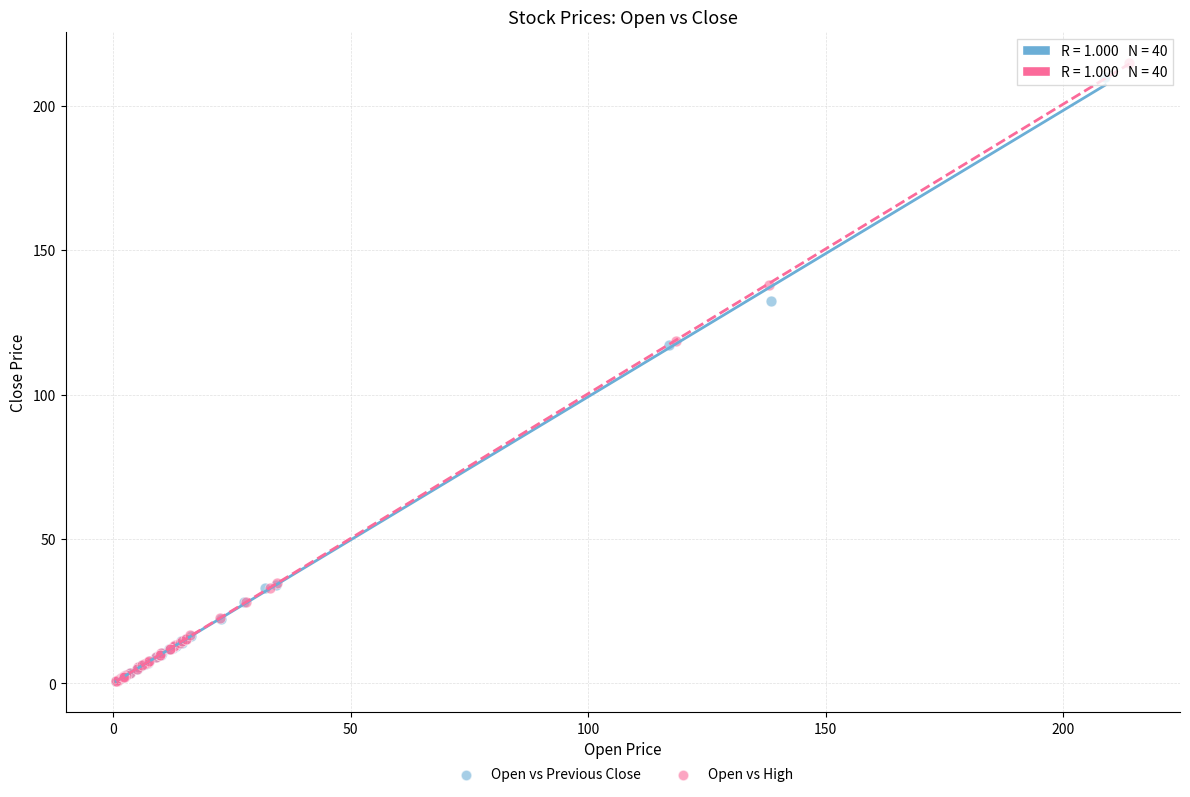

Which series has the widest spread of Y values?

Open vs High